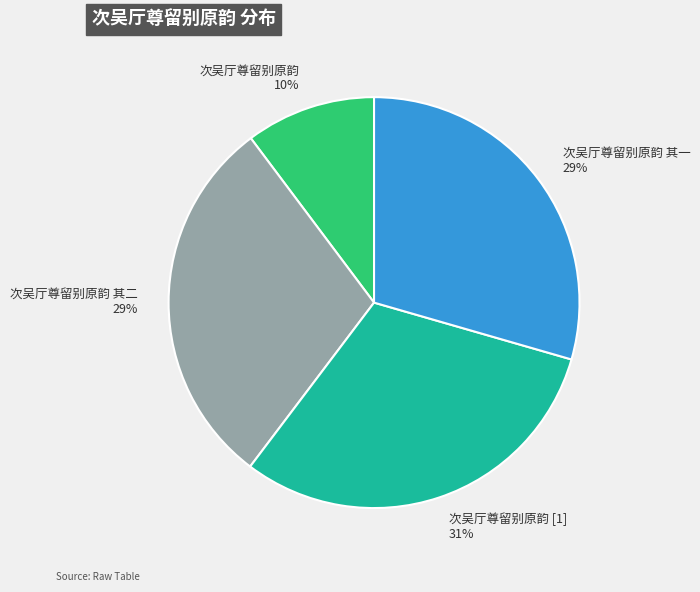

What is the smallest slice in the pie chart?

次吴厅尊留别原韵